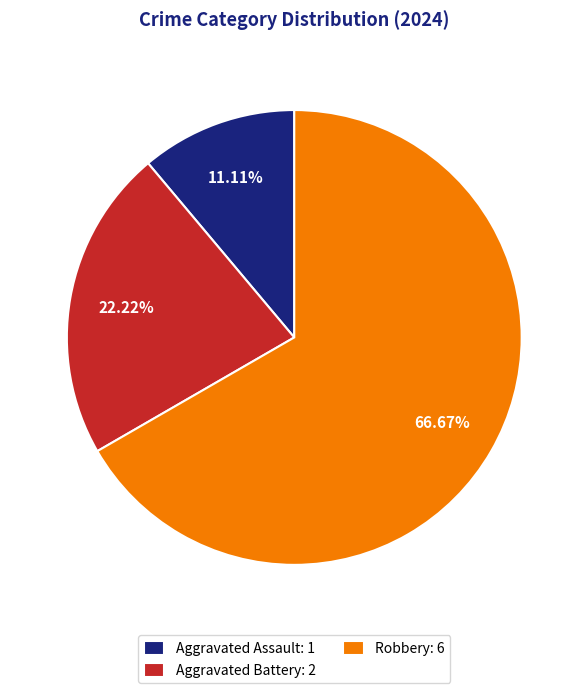

How many slices are in this pie chart?

3